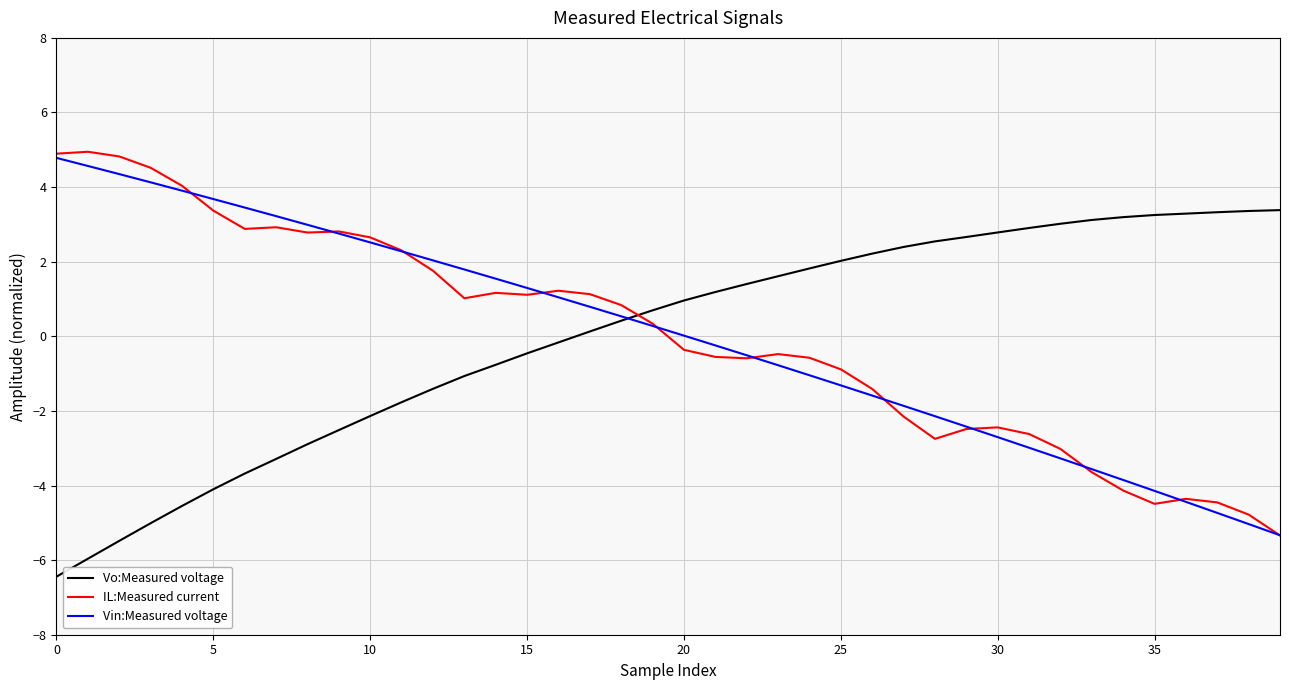

What is the minimum value shown in the chart?

-6.4